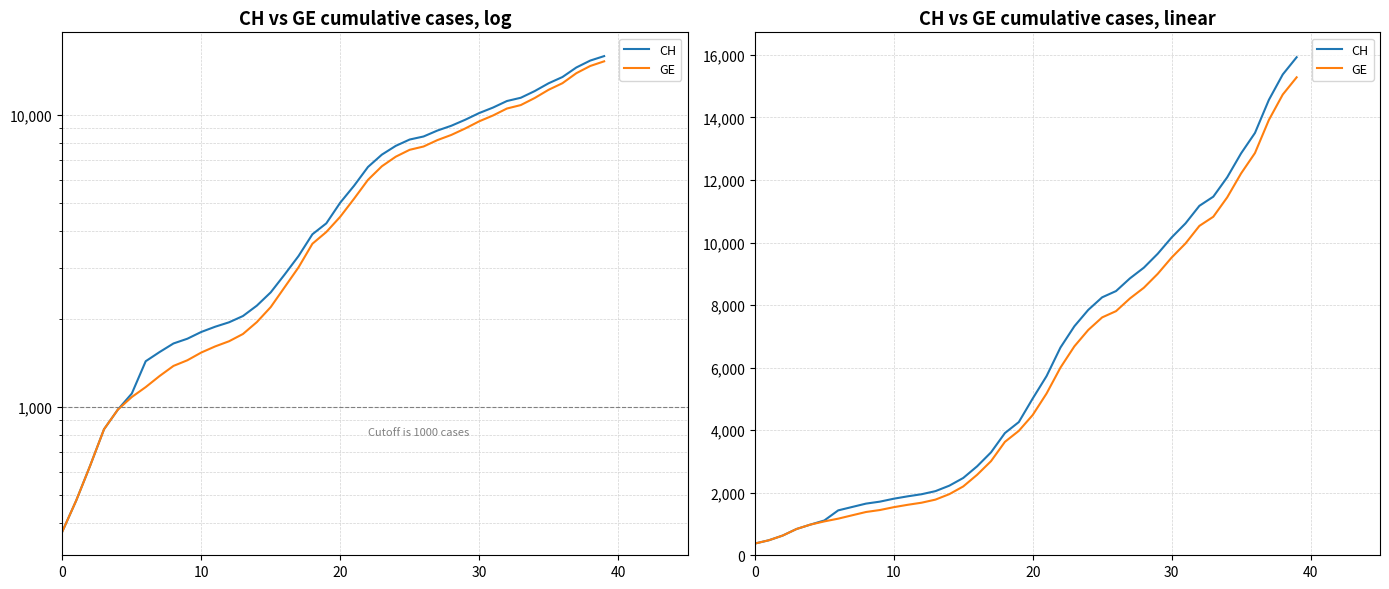

Reading left to right, what are all the values shown in this chart?

CH: 375	479	630	840	981	1113	1436	1544	1652	1715	1809	1885	1952	2051	2226	2472	2845	3291	3908	4259	5012	5731	6644	7323	7847	8249	8449	8855	9196	9642	10162	10613	11175	11467	12086	12852	13505	14561	15375	15926
GE: 375	479	630	840	981	1083	1171	1278	1384	1447	1538	1614	1681	1780	1955	2201	2574	3010	3627	3978	4485	5174	6002	6681	7205	7607	7807	8213	8554	9000	9520	9971	10533	10825	11444	12210	12863	13919	14733	15284